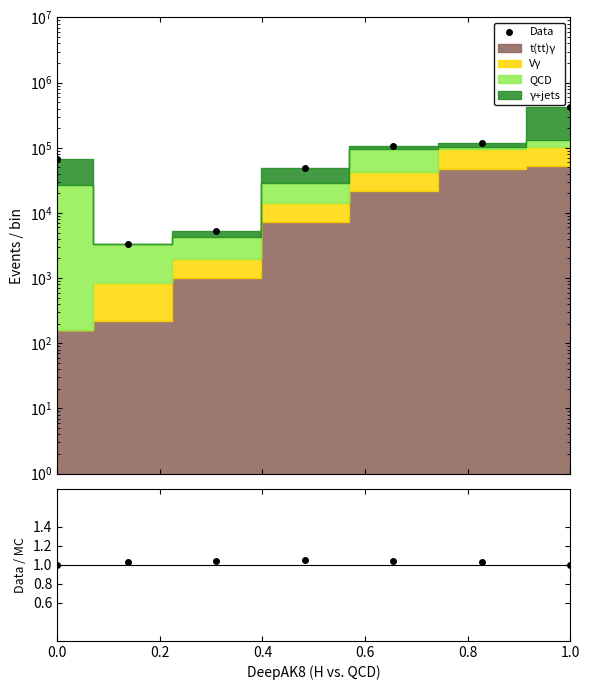

What is the average value of the Data/MC series?

1.0